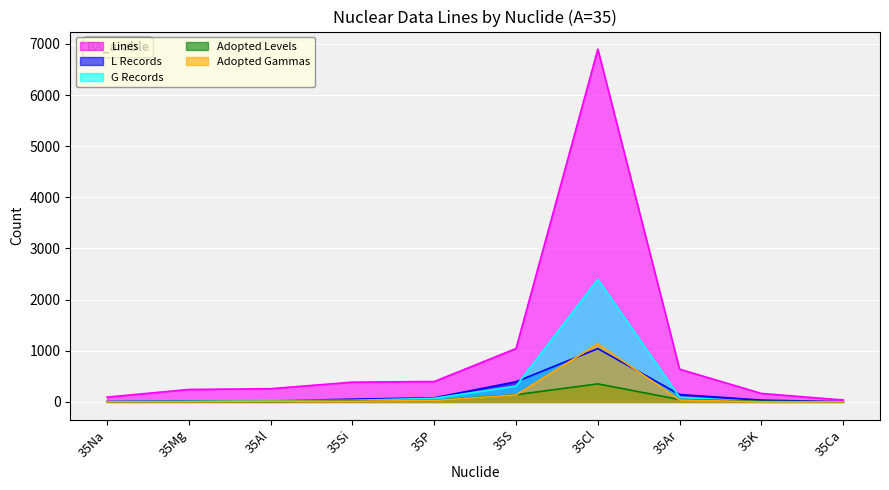

What is the label of the 3rd point from the left?

35Al